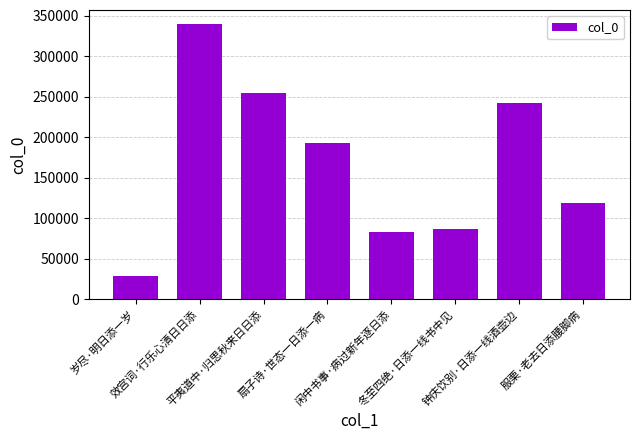

How many distinct data groups are displayed?

1